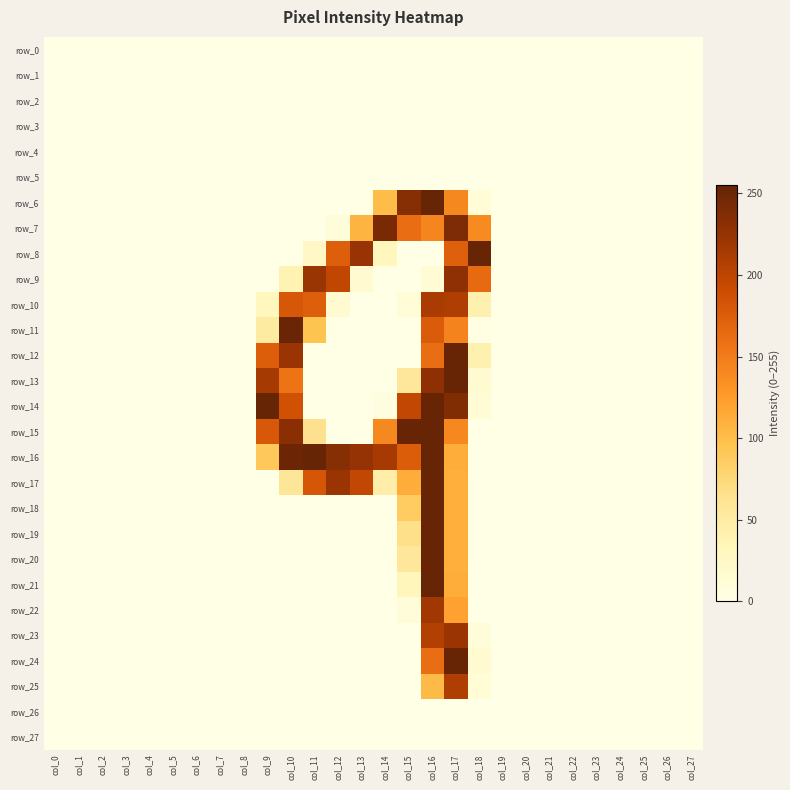

Rank the series at col_25 from highest to lowest value.

row_0, row_1, row_2, row_3, row_4, row_5, row_6, row_7, row_8, row_9, row_10, row_11, row_12, row_13, row_14, row_15, row_16, row_17, row_18, row_19, row_20, row_21, row_22, row_23, row_24, row_25, row_26, row_27